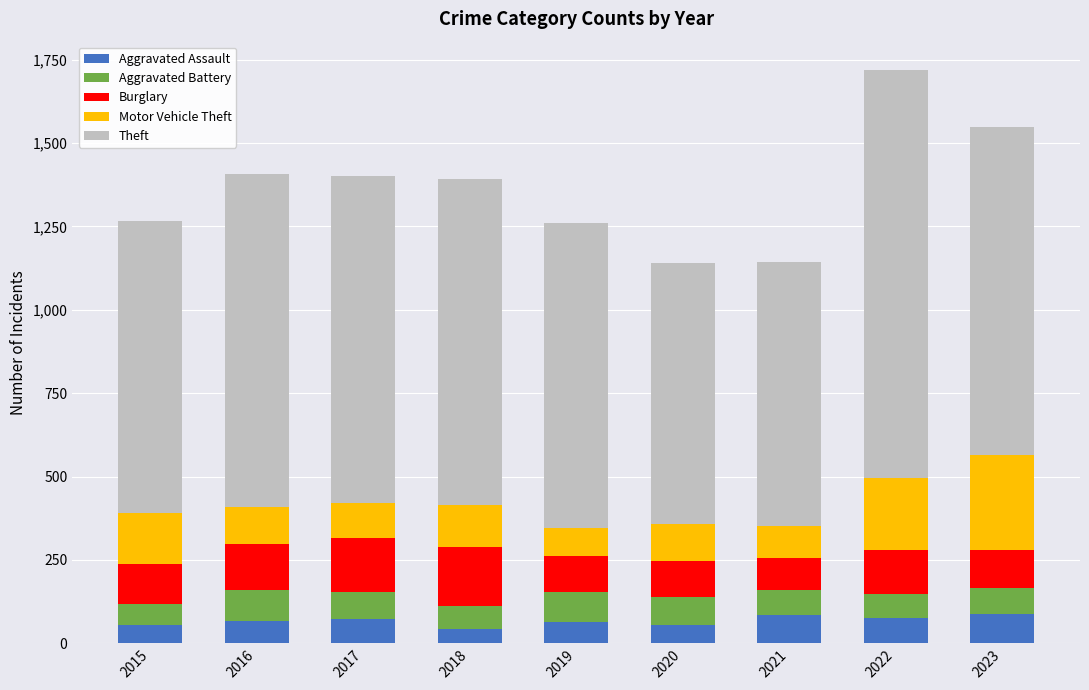

What is the average value of the Aggravated Assault series?

67